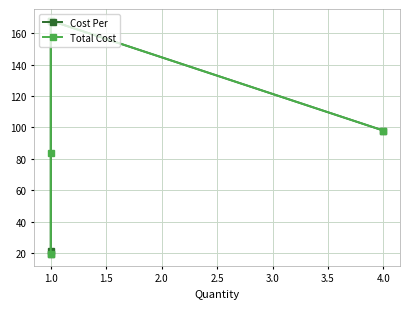

What is the average value of the Cost Per series?

76.6